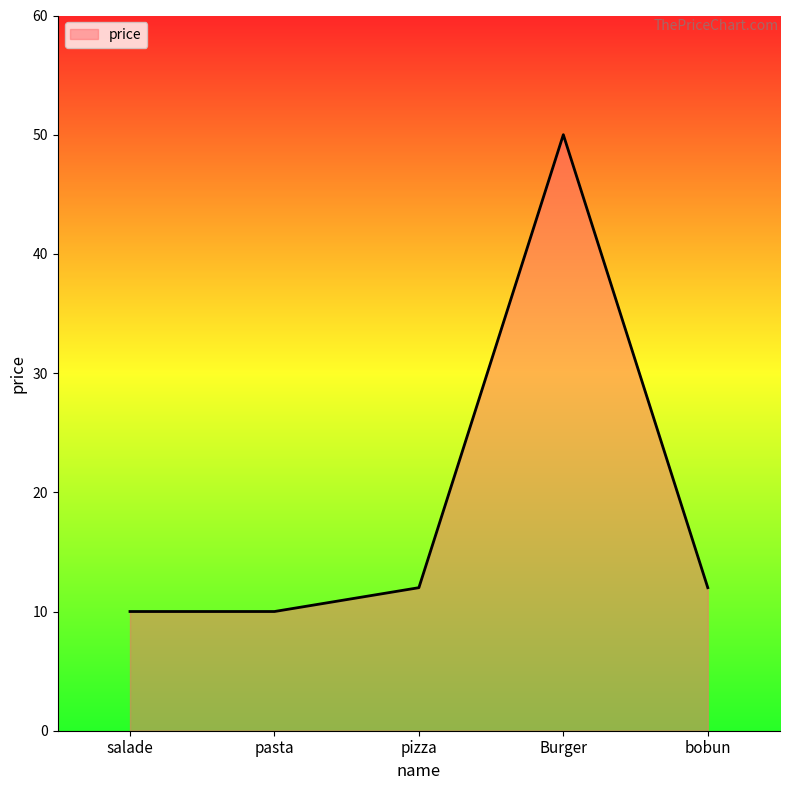

What is the approximate value at bobun?

12